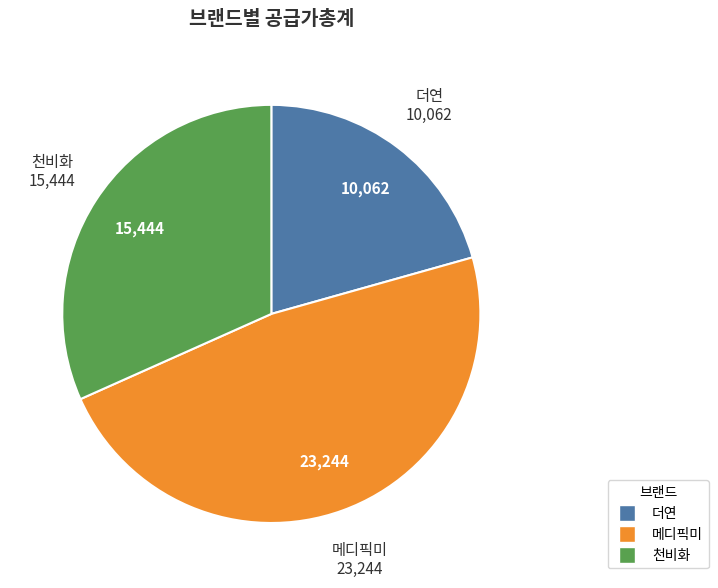

Is it true that 천비화 is 32% of the pie?

True